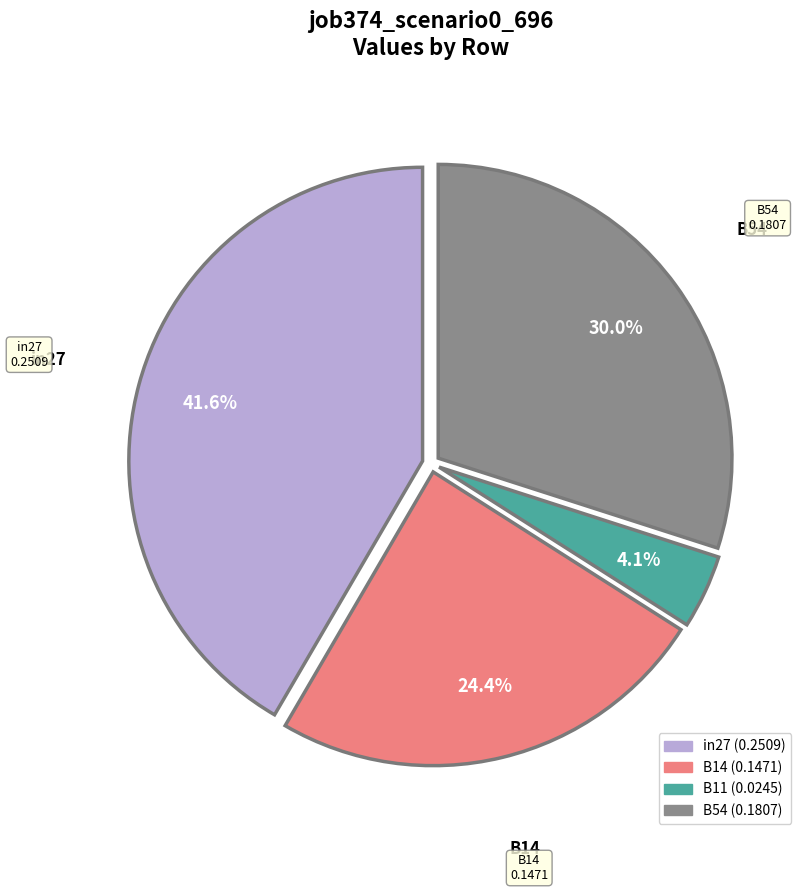

Is there any slice that represents more than half of the pie?

No